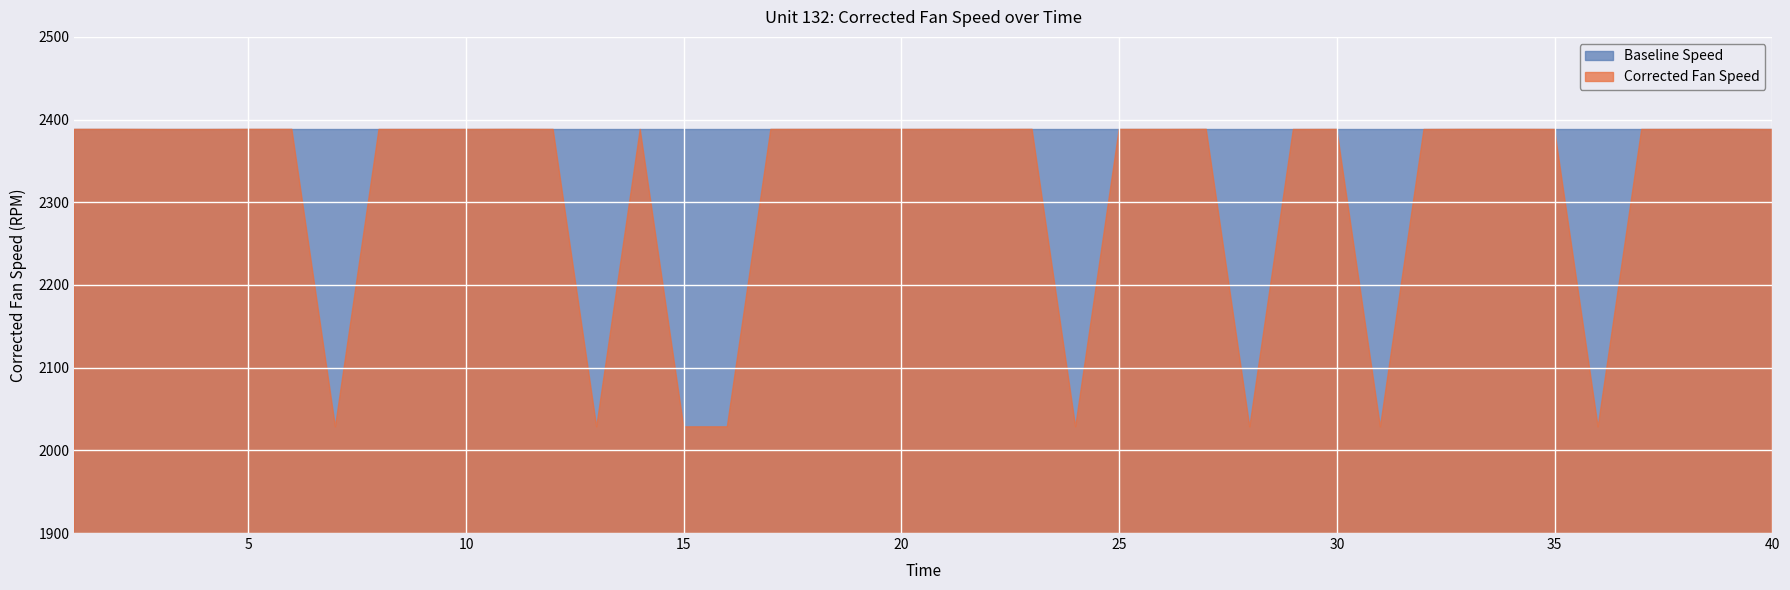

Which has a higher value, 19 or 25?

19